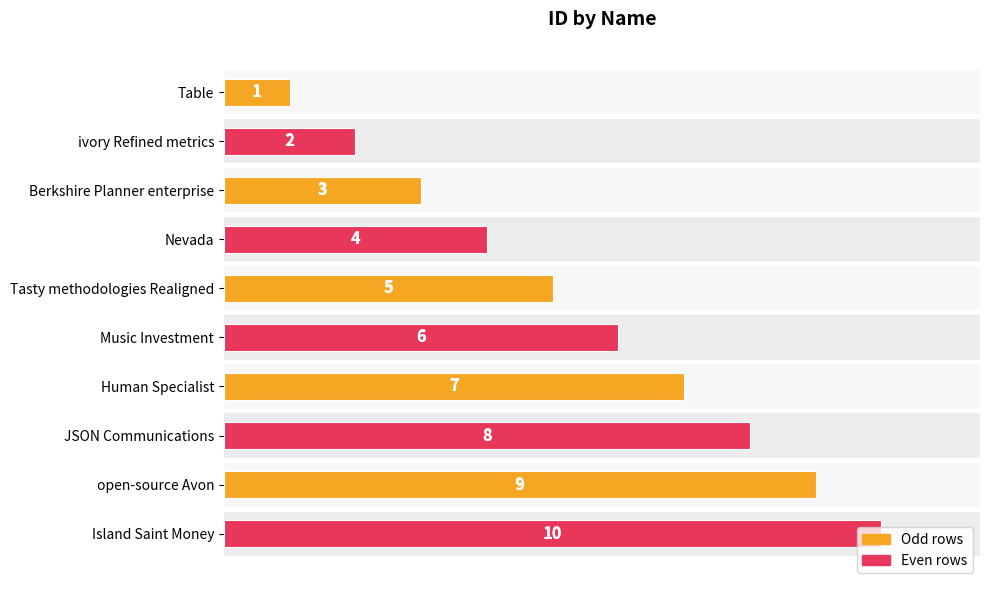

What is the smallest value displayed?

1